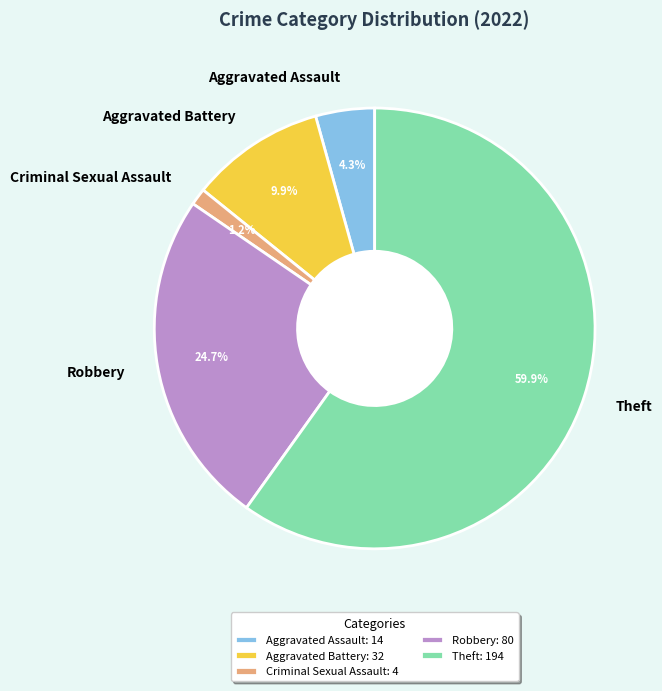

What percentage is the Robbery slice, to the nearest percent?

25%